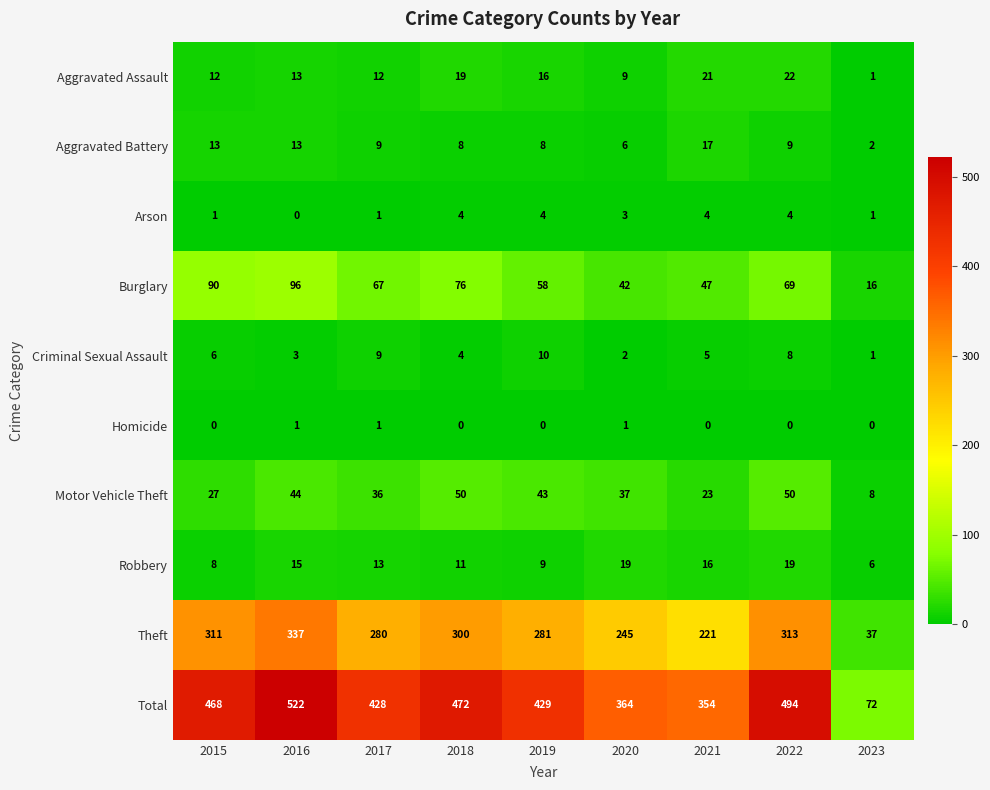

What is the sum of all Burglary values?

561